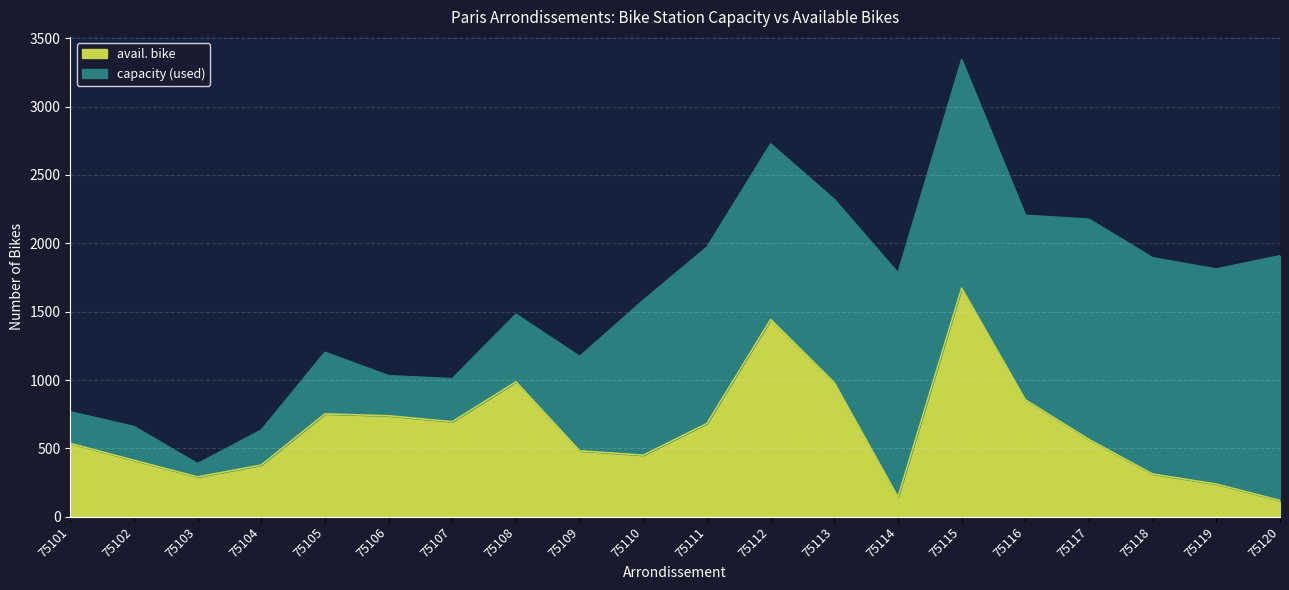

Rank the series by their average value, from highest to lowest.

capacity, avail. bike